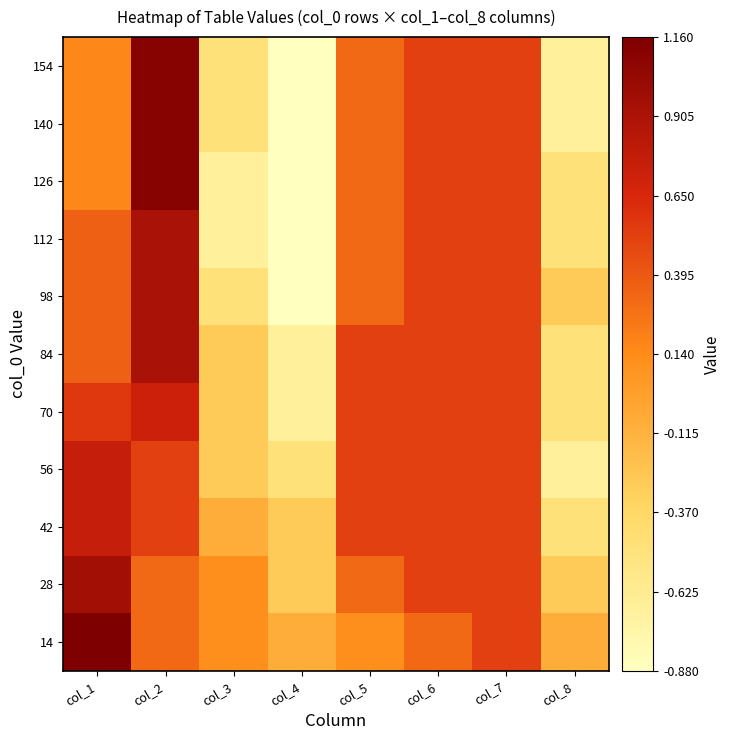

How many series are shown in this chart?

11